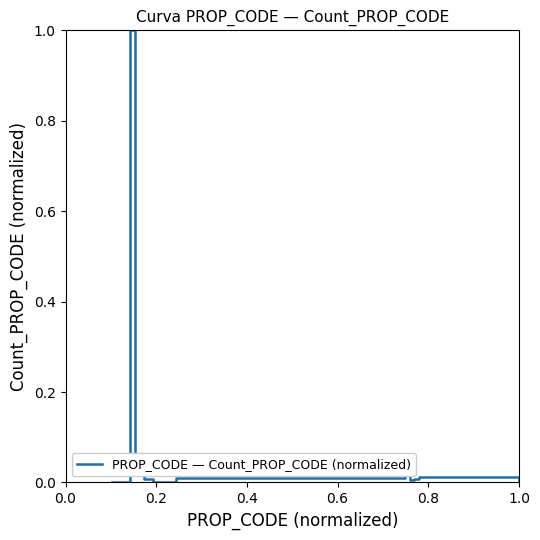

What is the greatest value displayed?

1.0